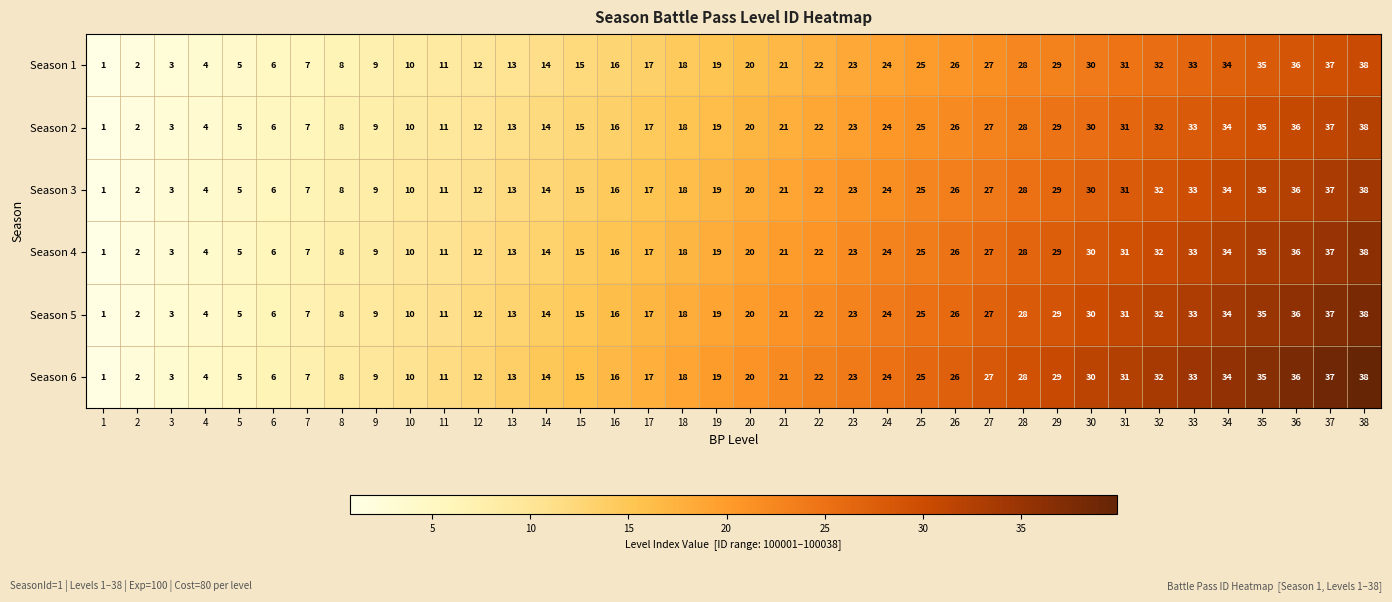

The value of Season 3 at 11 is 5. True or false?

False